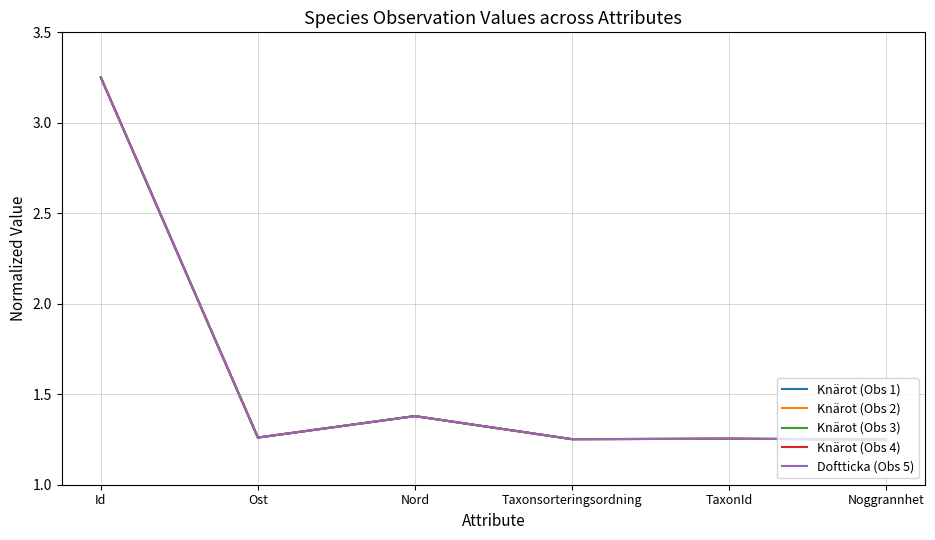

Is this an area chart (filled region under the line)?

No